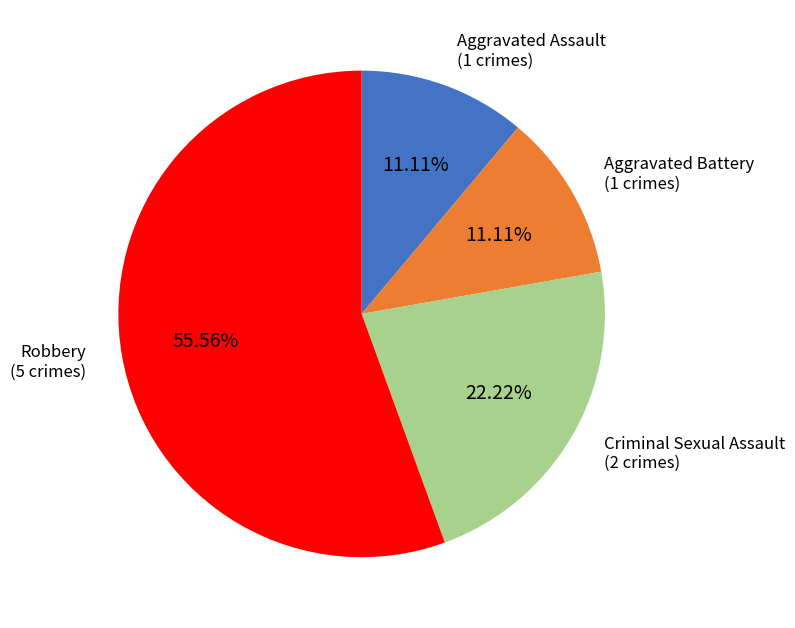

Does any single category account for the majority?

Yes